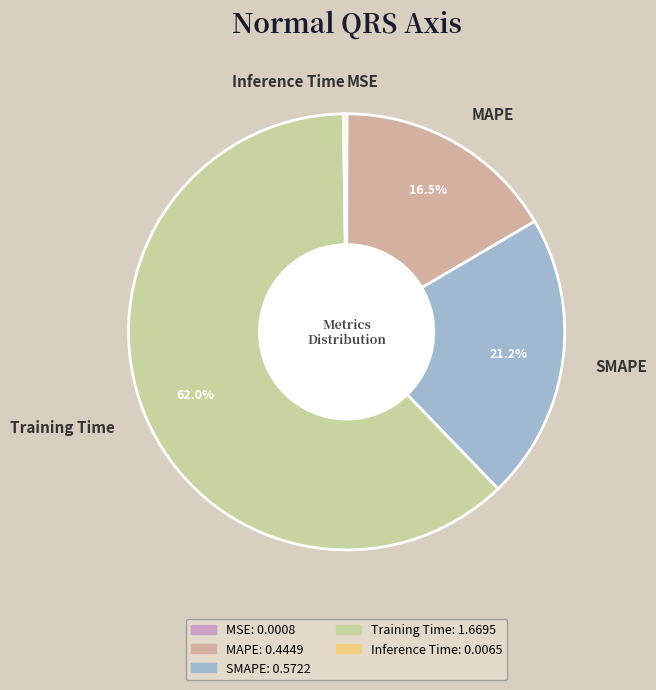

Which slice is the largest?

Training Time